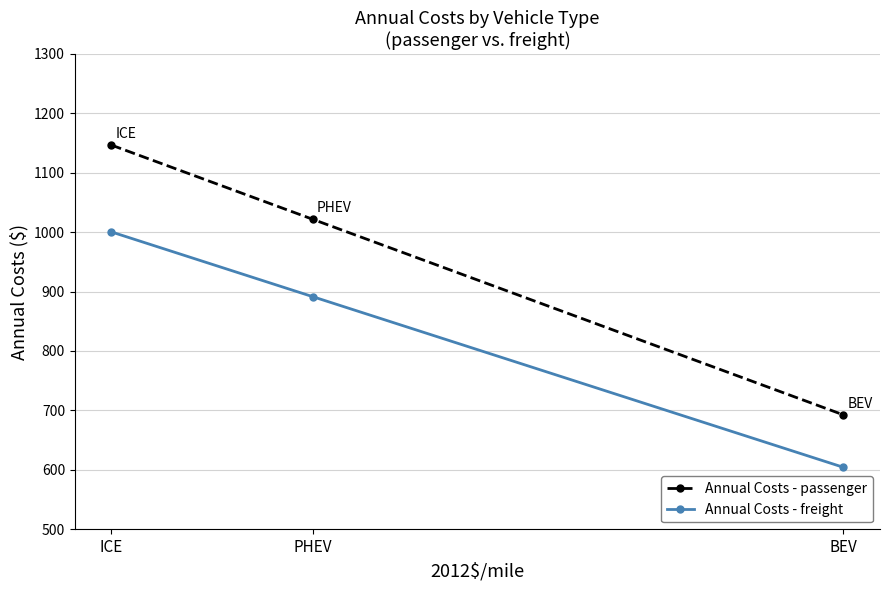

What is the sum of all Annual Costs - passenger values?

2860.8